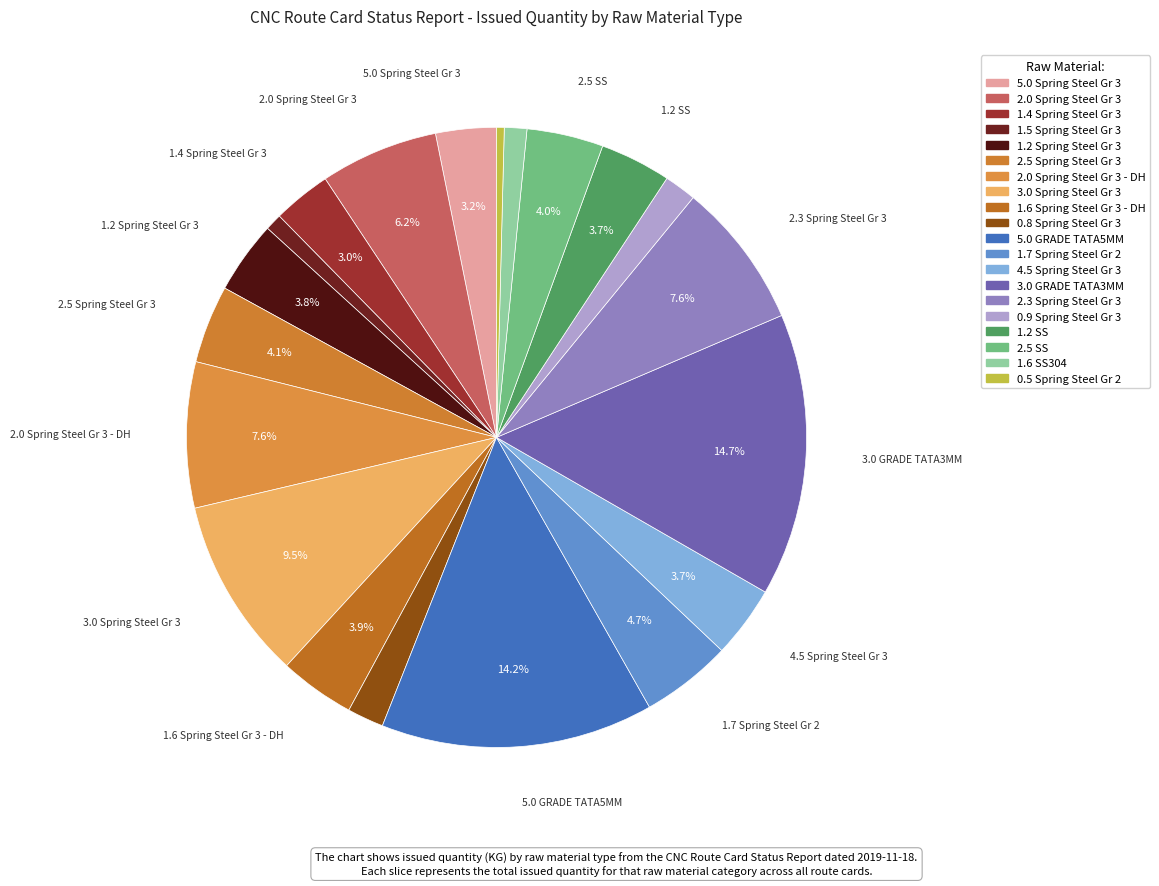

How many segments does this pie chart have?

20